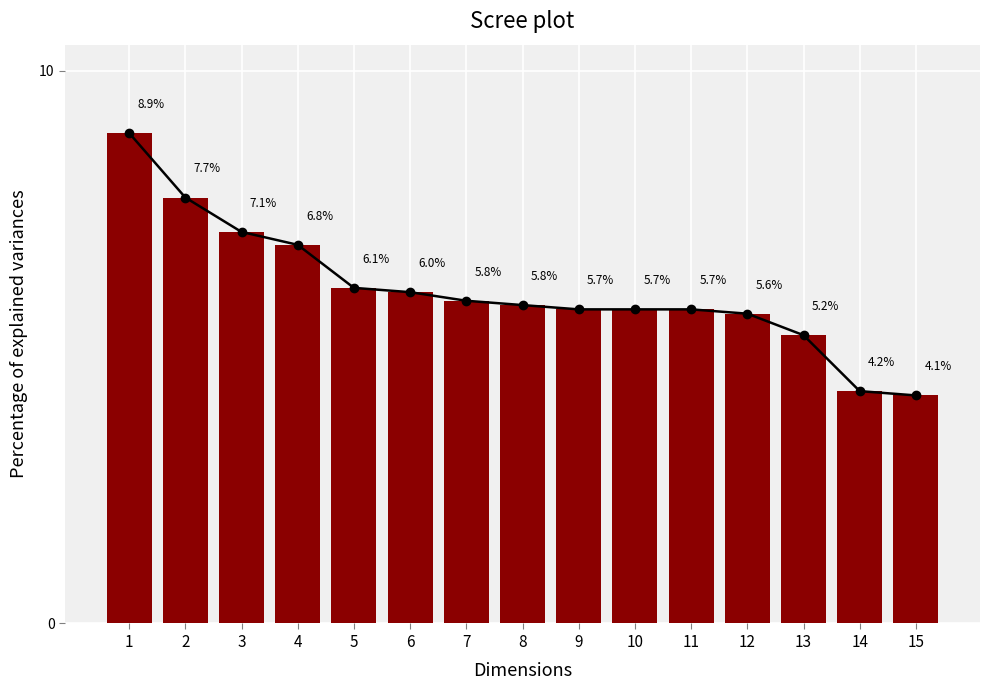

What is the difference between the maximum and second lowest values?

4.7